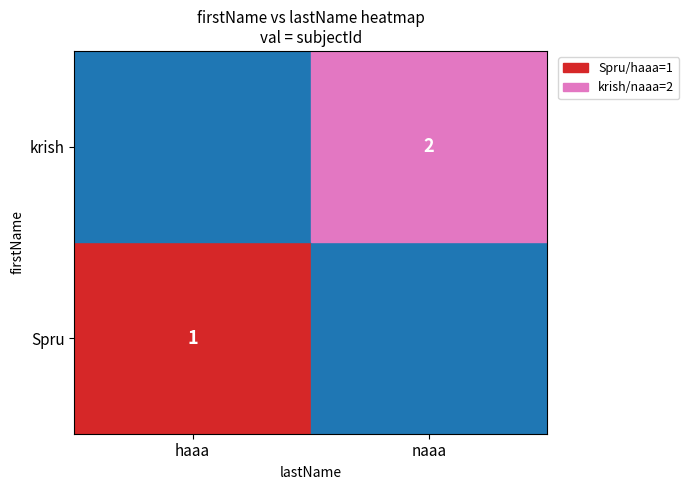

At how many categories does at least one series exceed 0?

2